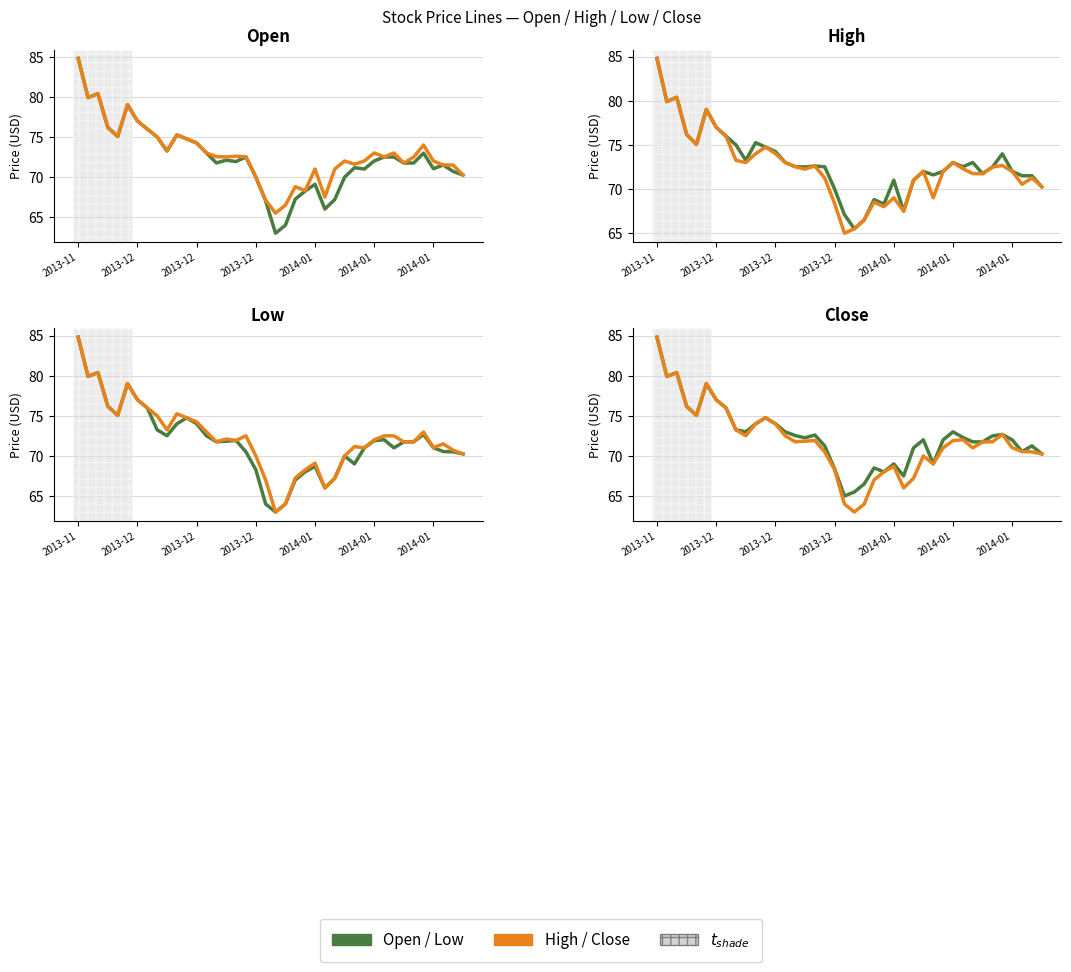

In High, how many points are lower than both neighbors (excluding endpoints)?

10